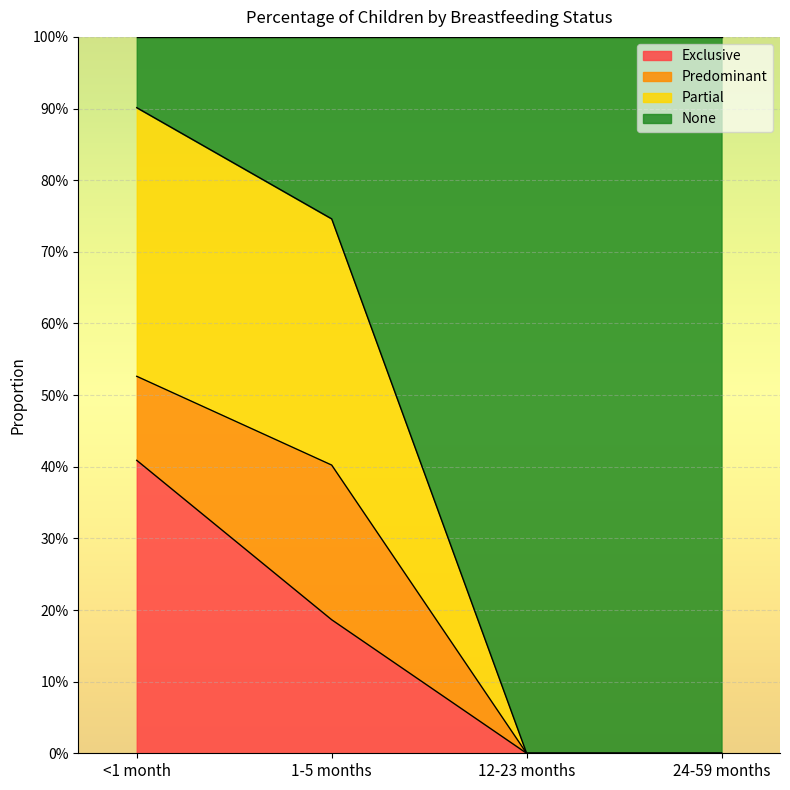

What are all the series names shown in the legend?

Exclusive, Predominant, Partial, None